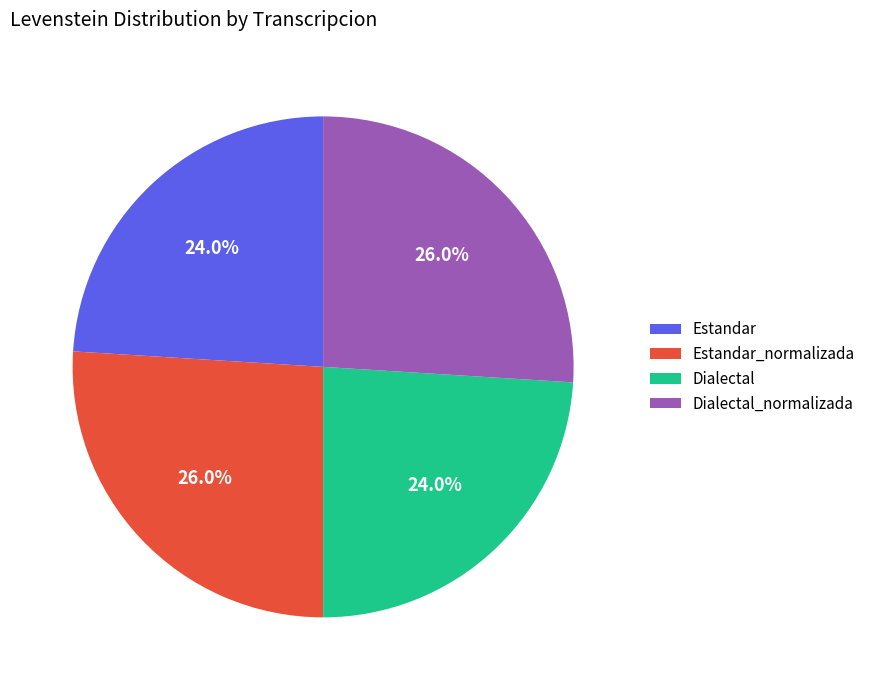

How many segments does this pie chart have?

4